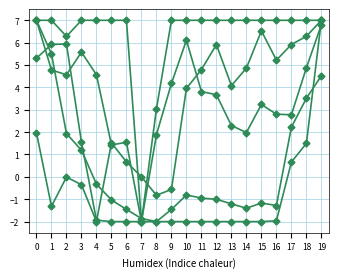

Reading left to right, extract all data points from this chart.

AirTF_Avg: 0=7.0	1=4.8	2=4.6	3=5.6	4=4.6	5=1.4	6=1.5	7=-2.0	8=1.9	9=4.2	10=6.1	11=3.8	12=3.7	13=2.3	14=2.0	15=3.2	16=2.8	17=2.8	18=4.9	19=6.8
RH: 0=7.0	1=7.0	2=6.3	3=7.0	4=7.0	5=7.0	6=7.0	7=-2.0	8=3.0	9=7.0	10=7.0	11=7.0	12=7.0	13=7.0	14=7.0	15=7.0	16=7.0	17=7.0	18=7.0	19=7.0
SlrWpm2_Avg: 0=5.3	1=5.9	2=5.9	3=1.6	4=-1.9	5=-2.0	6=-2.0	7=-2.0	8=-2.0	9=-2.0	10=-2.0	11=-2.0	12=-2.0	13=-2.0	14=-2.0	15=-2.0	16=-2.0	17=0.7	18=1.5	19=7.0
WS_mph_Avg: 0=2.0	1=-1.3	2=-0.0	3=-0.4	4=-2.0	5=1.5	6=0.7	7=0.0	8=-0.8	9=-0.6	10=4.0	11=4.8	12=5.9	13=4.1	14=4.9	15=6.5	16=5.2	17=5.9	18=6.3	19=7.0
PTemp_C_Avg: 0=7.0	1=5.5	2=1.9	3=1.2	4=-0.3	5=-1.0	6=-1.5	7=-1.9	8=-2.0	9=-1.5	10=-0.8	11=-0.9	12=-1.0	13=-1.2	14=-1.4	15=-1.2	16=-1.3	17=2.2	18=3.5	19=4.5